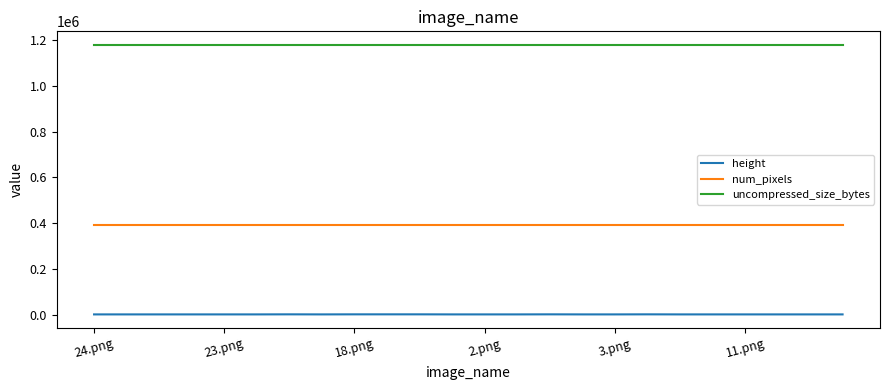

Rank the series by their maximum value, from lowest to highest.

height, num_pixels, uncompressed_size_bytes